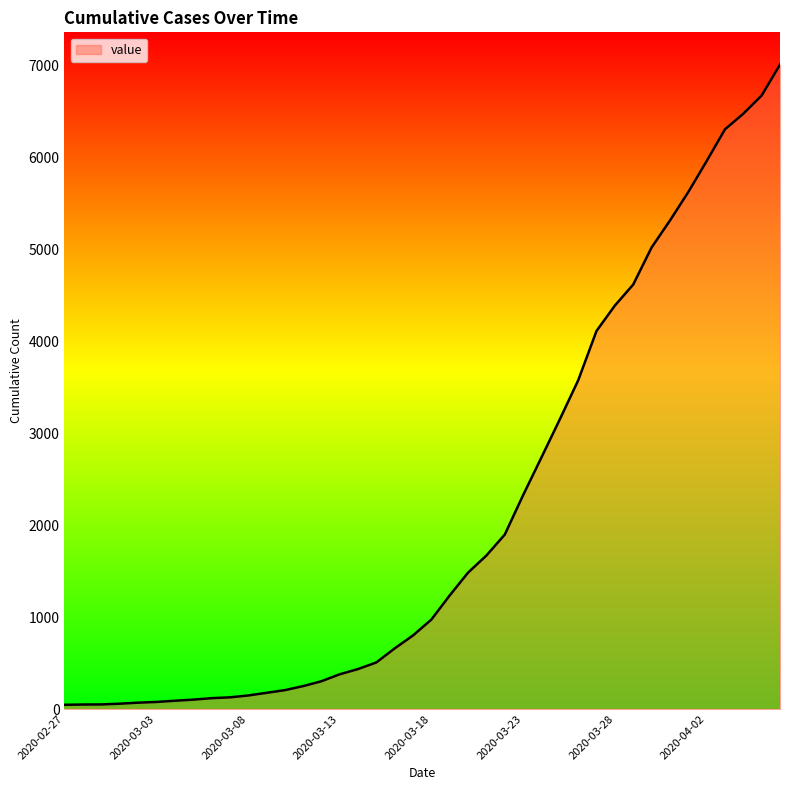

Does the chart display data point markers on the line(s)?

No